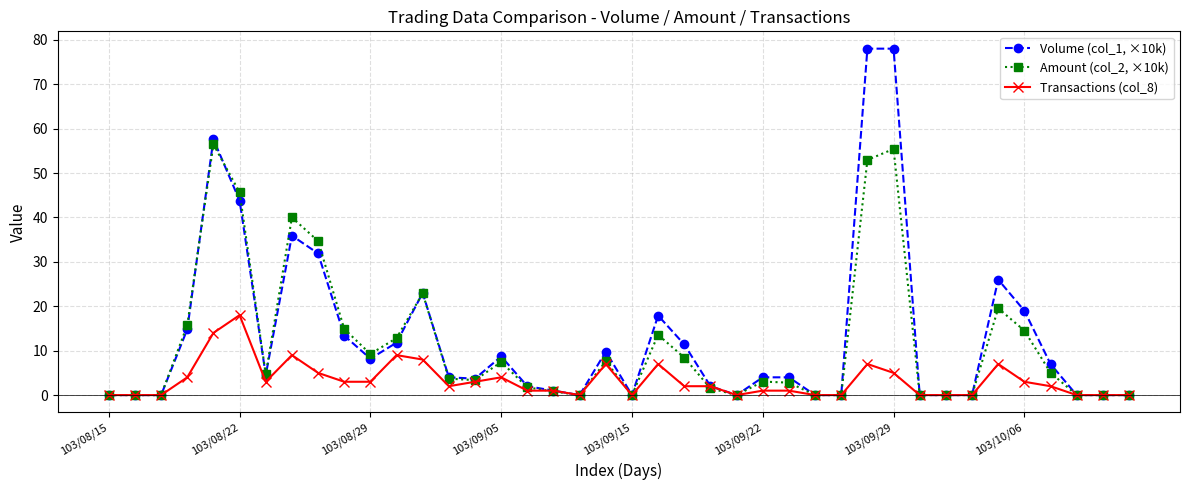

True or false: Transactions (col_8) has more than 0 points higher than both neighbors.

True